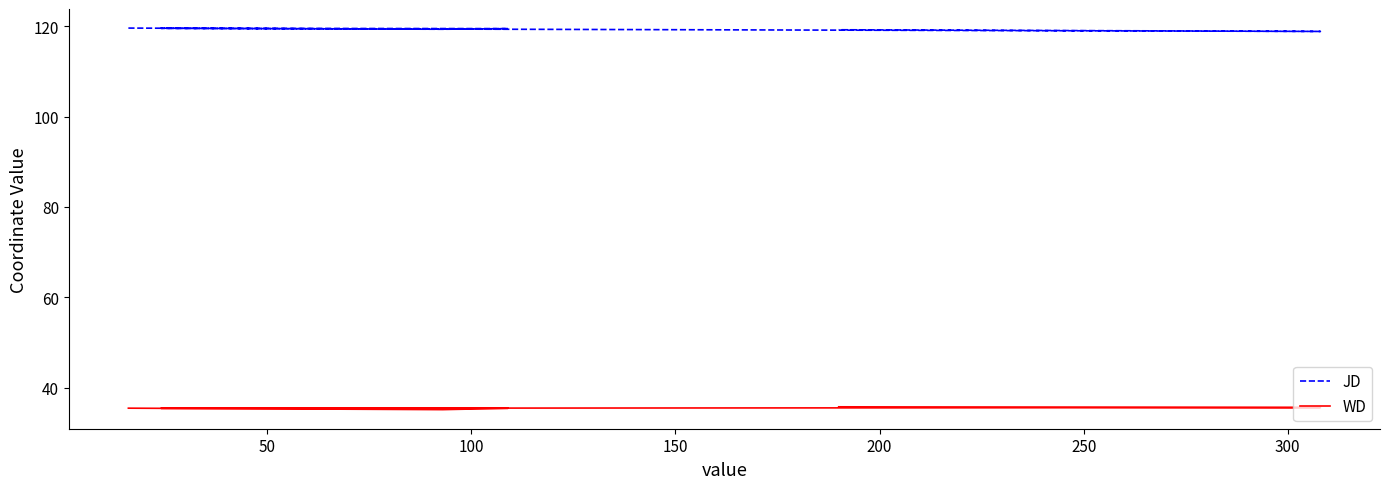

What is the difference between the second highest and minimum values in the WD series?

0.5